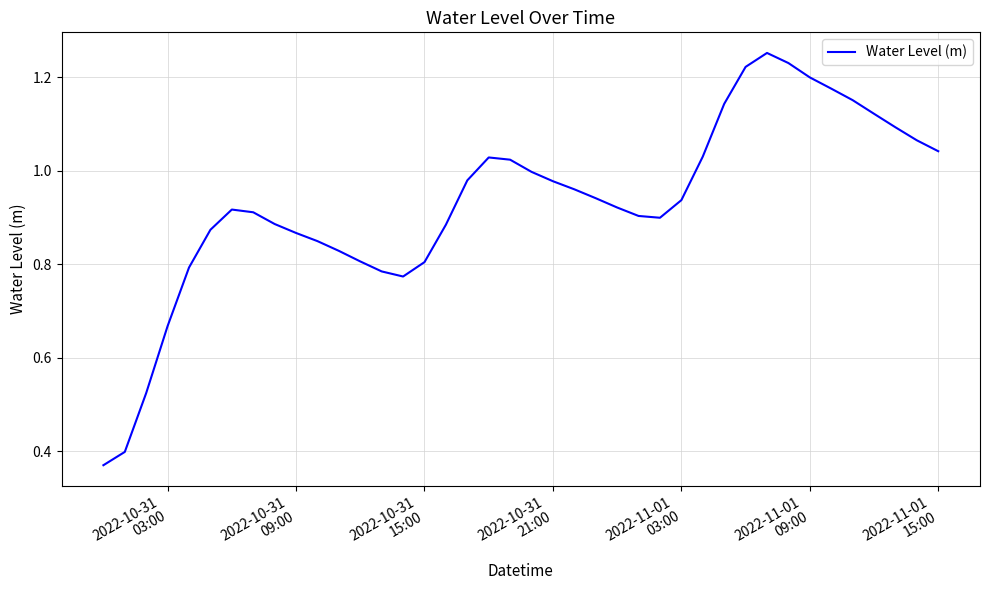

Reading left to right, transcribe all the data shown in this chart.

0.4	0.4	0.5	0.7	0.8	0.9	0.9	0.9	0.9	0.9	0.8	0.8	0.8	0.8	0.8	0.8	0.9	1.0	1.0	1.0	1.0	1.0	1.0	0.9	0.9	0.9	0.9	0.9	1.0	1.1	1.2	1.3	1.2	1.2	1.2	1.2	1.1	1.1	1.1	1.0